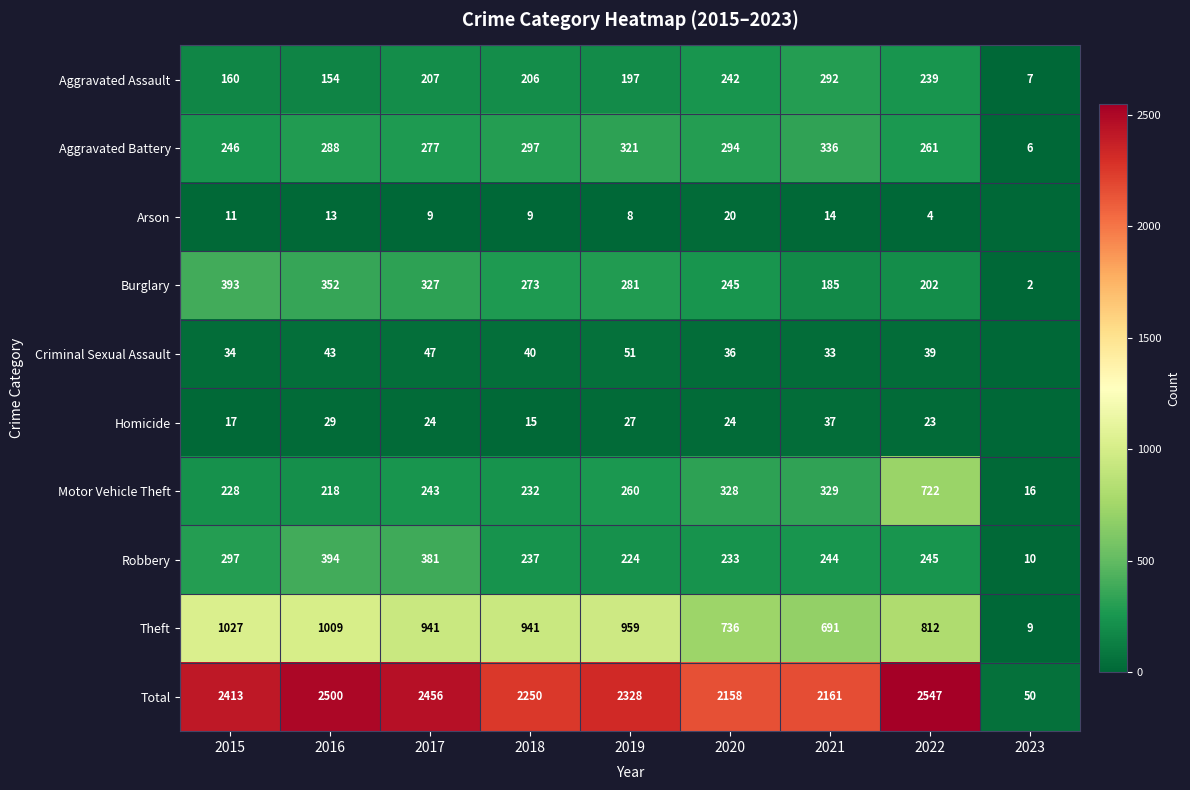

Which category has the lowest value in the Aggravated Assault series?

2023